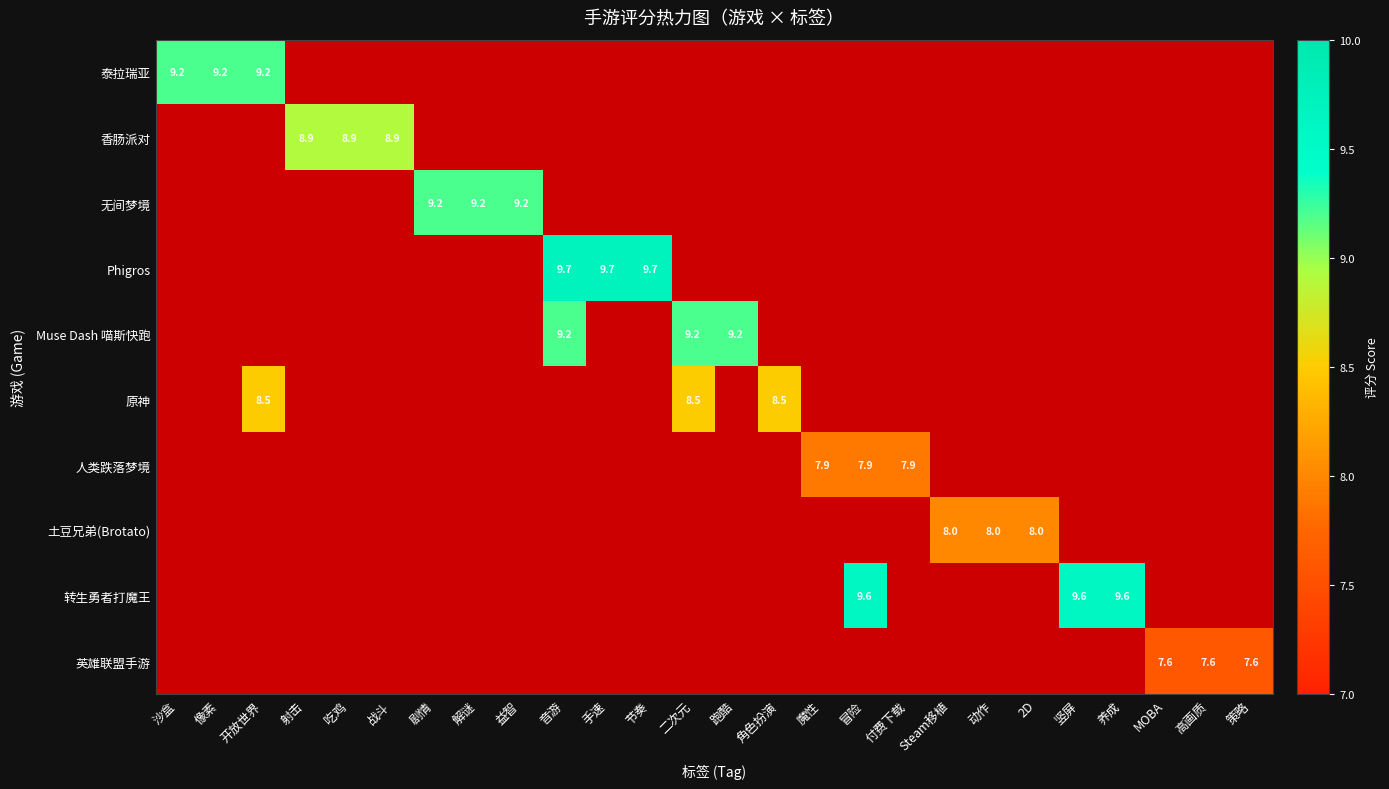

Which label corresponds to the smallest value in the chart?

MOBA